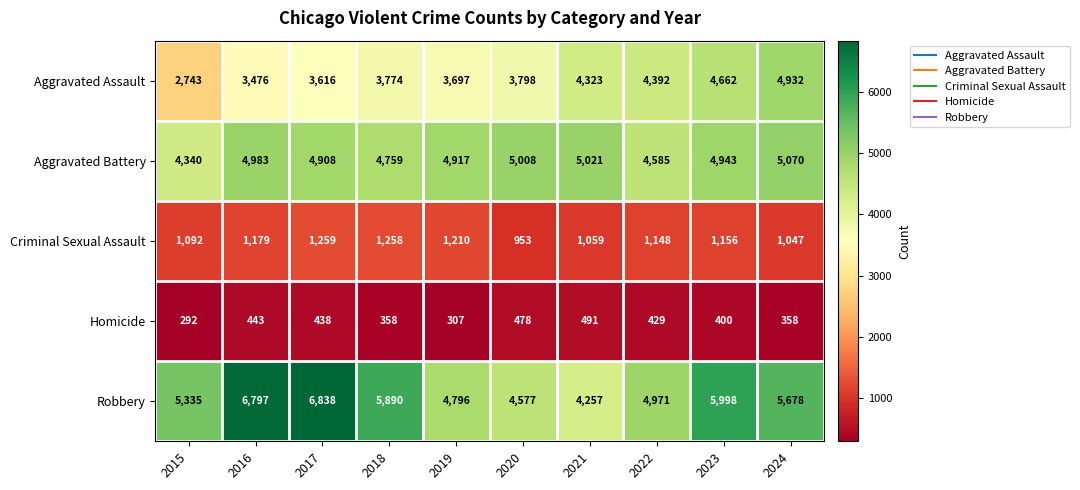

At 2022, list the series in order from largest to smallest.

Robbery, Aggravated Battery, Aggravated Assault, Criminal Sexual Assault, Homicide